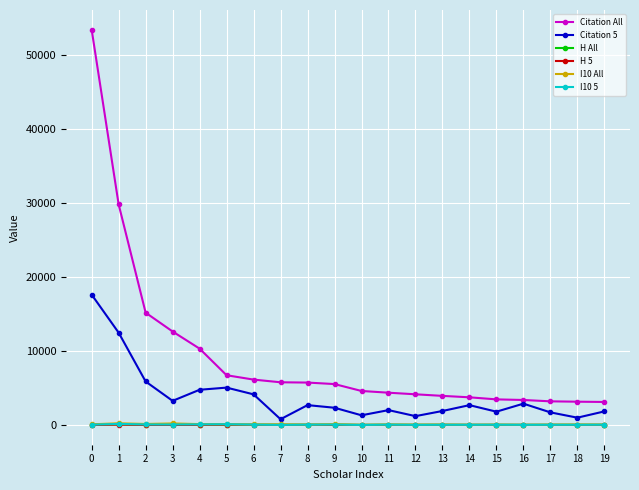

Which series has the largest total across all categories?

Citation All